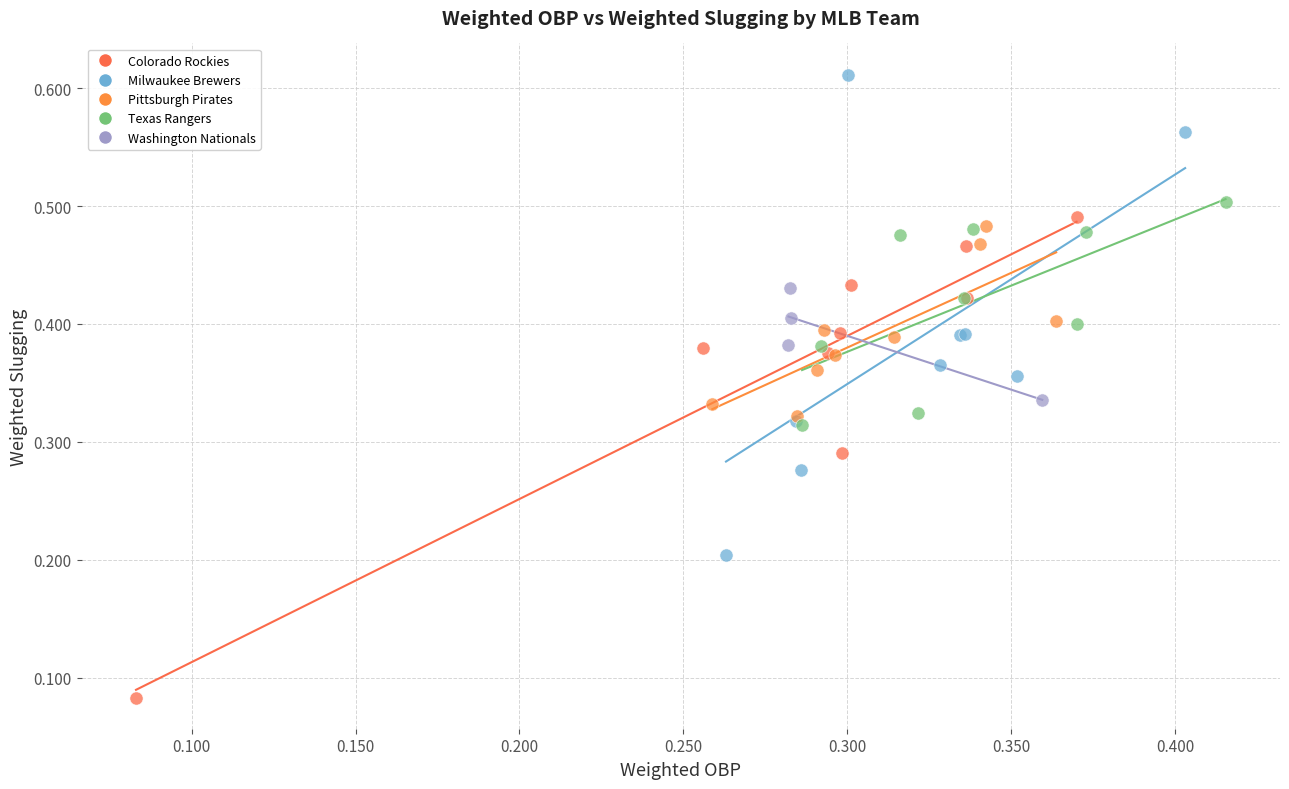

Which series contains the lowest Y value?

Colorado Rockies